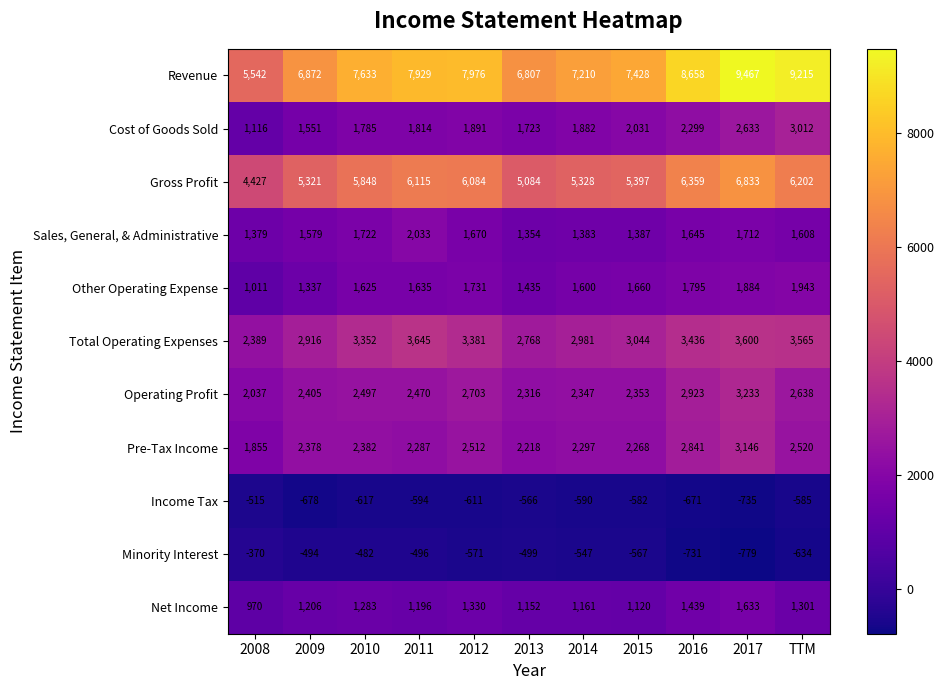

Rank the categories by Gross Profit value from lowest to highest.

2008, 2013, 2009, 2014, 2015, 2010, 2012, 2011, TTM, 2016, 2017